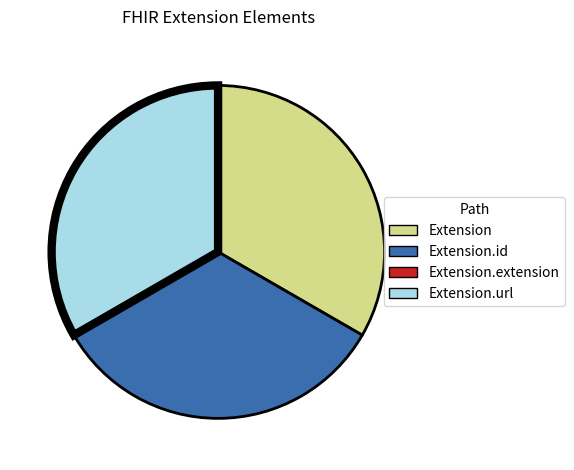

Is there a majority slice in this chart?

No